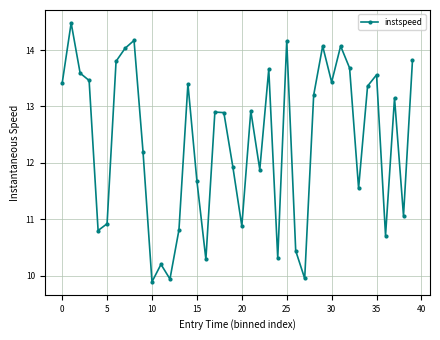

What is the average value?

12.4